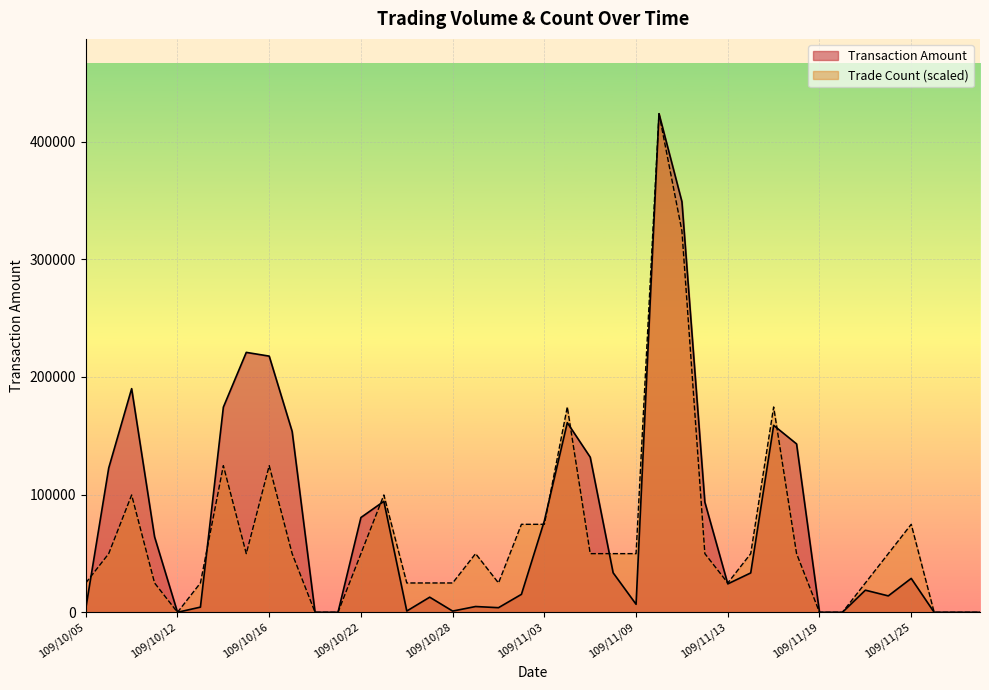

What is the sum of all Transaction Amount values?

3063610.0